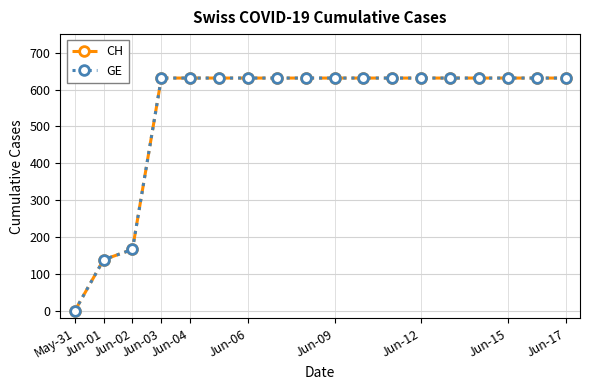

Is this an area chart (filled region under the line)?

No